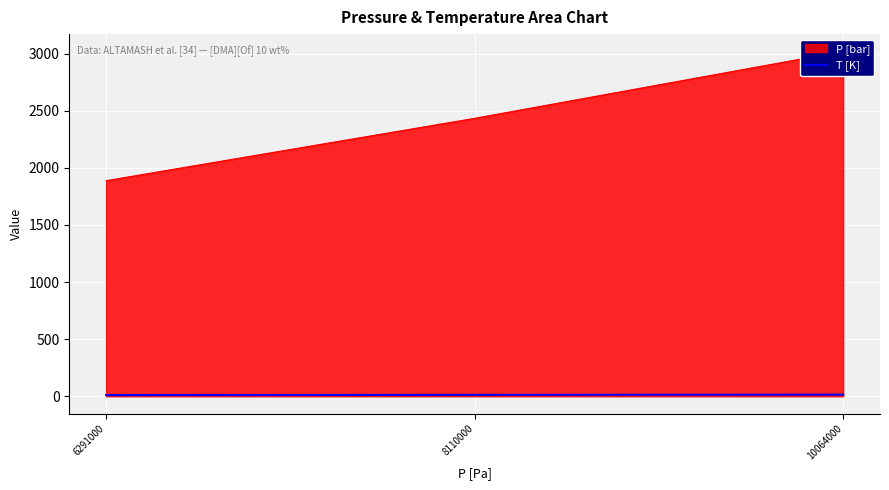

How many lines are shown in the chart?

1